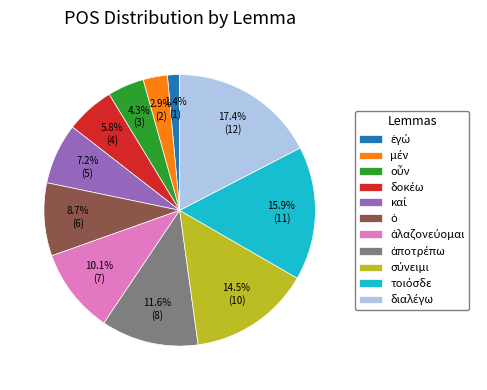

Is there a majority slice in this chart?

No